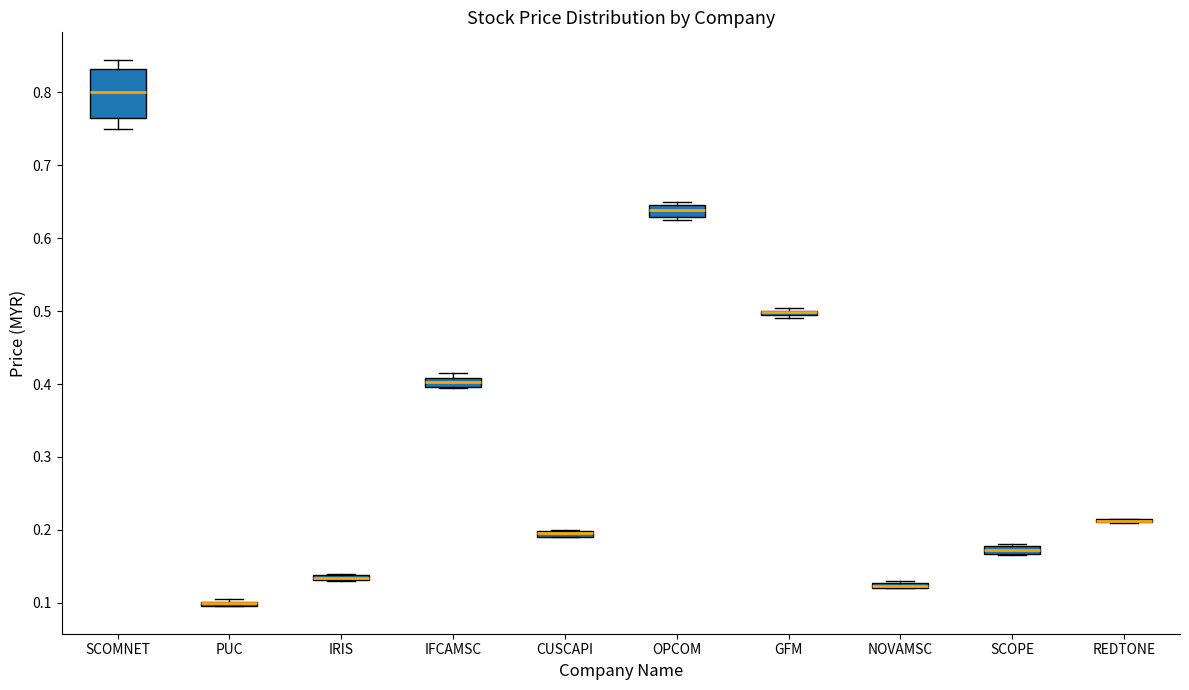

Which box is the tallest, from its lower edge to its upper edge?

SCOMNET